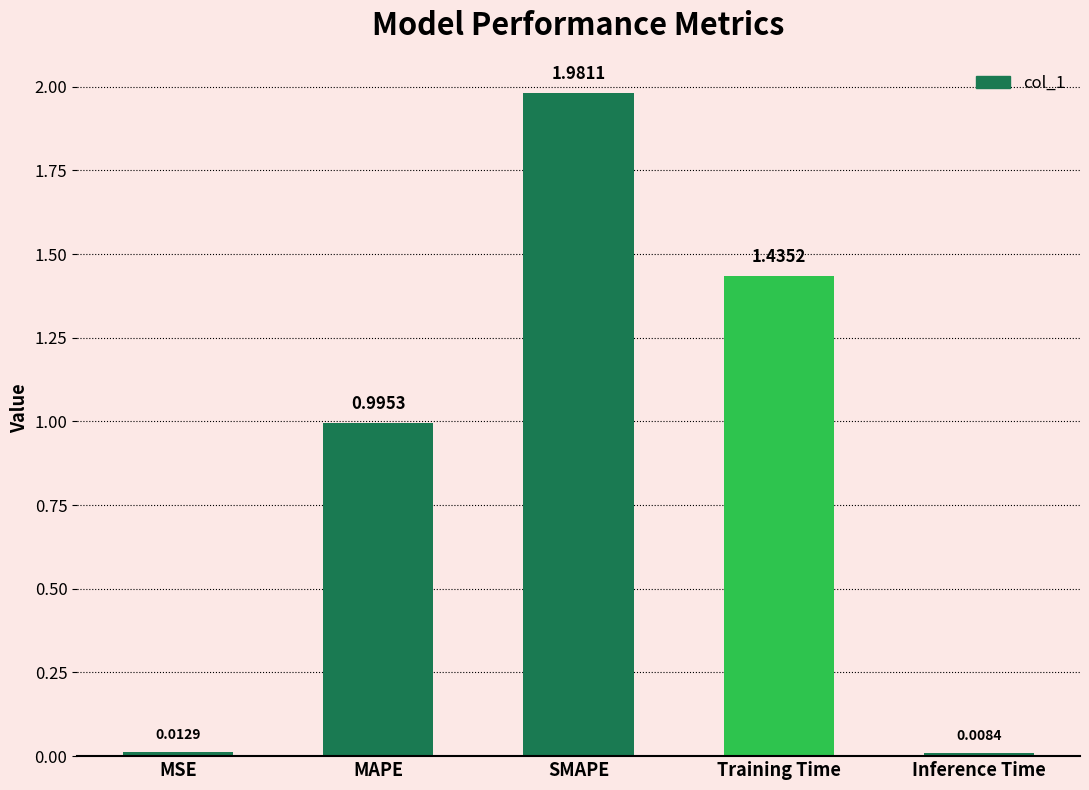

What is the value of the 2nd bar from the left?

1.0